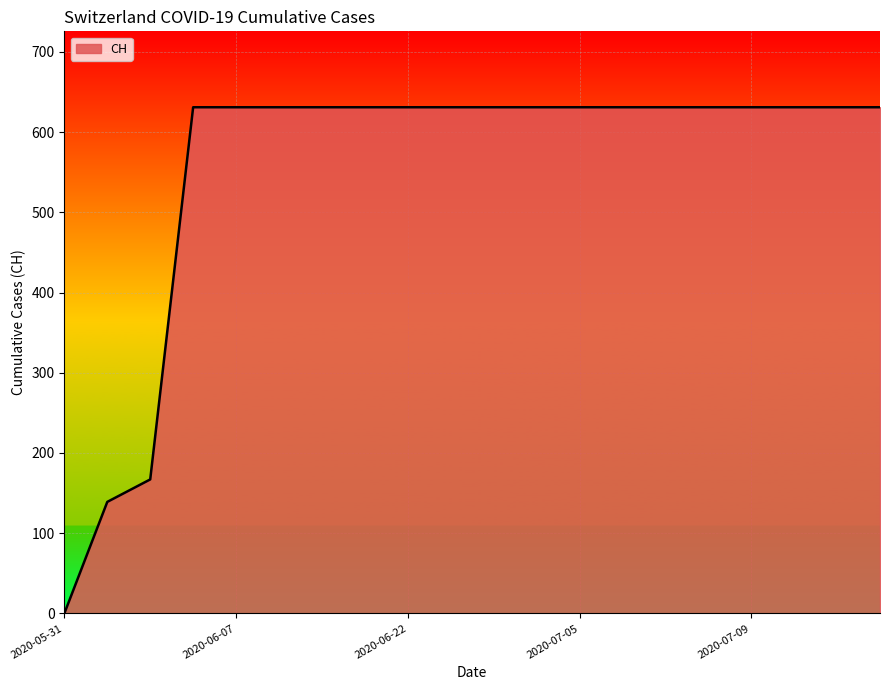

What is the greatest value displayed?

631